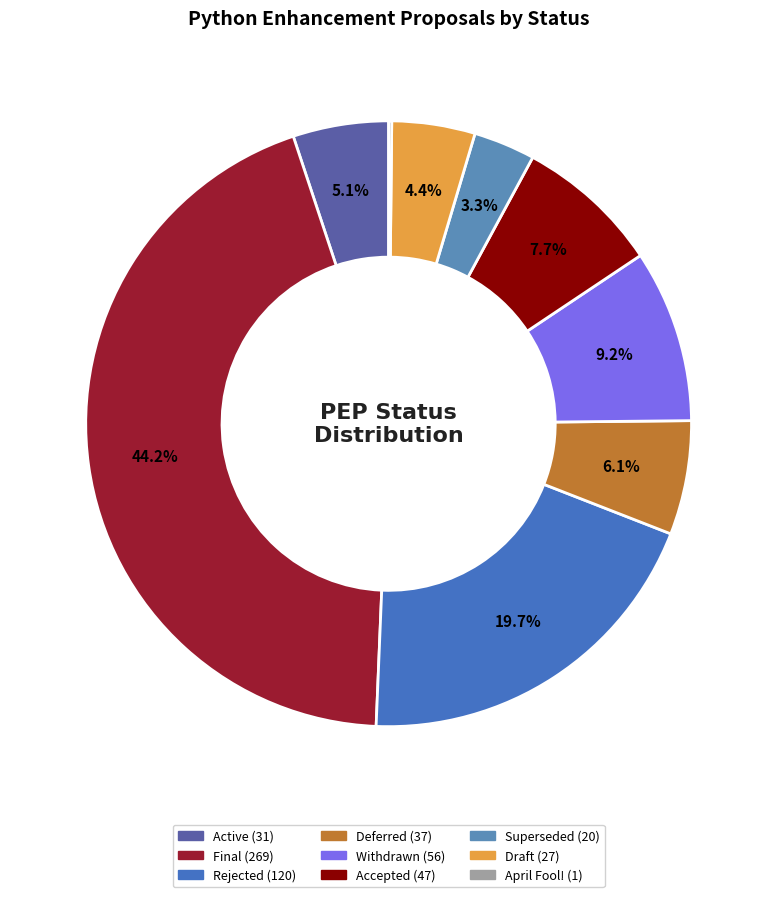

What percentage is the Deferred slice, to the nearest percent?

6%